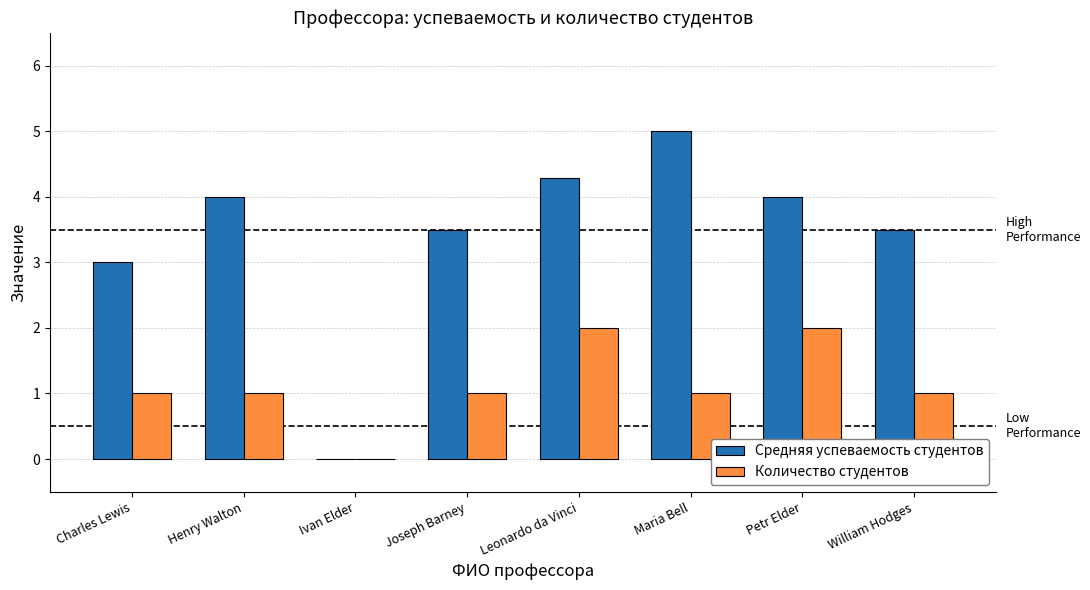

Read the Средняя успеваемость студентов value at Charles Lewis.

3.0